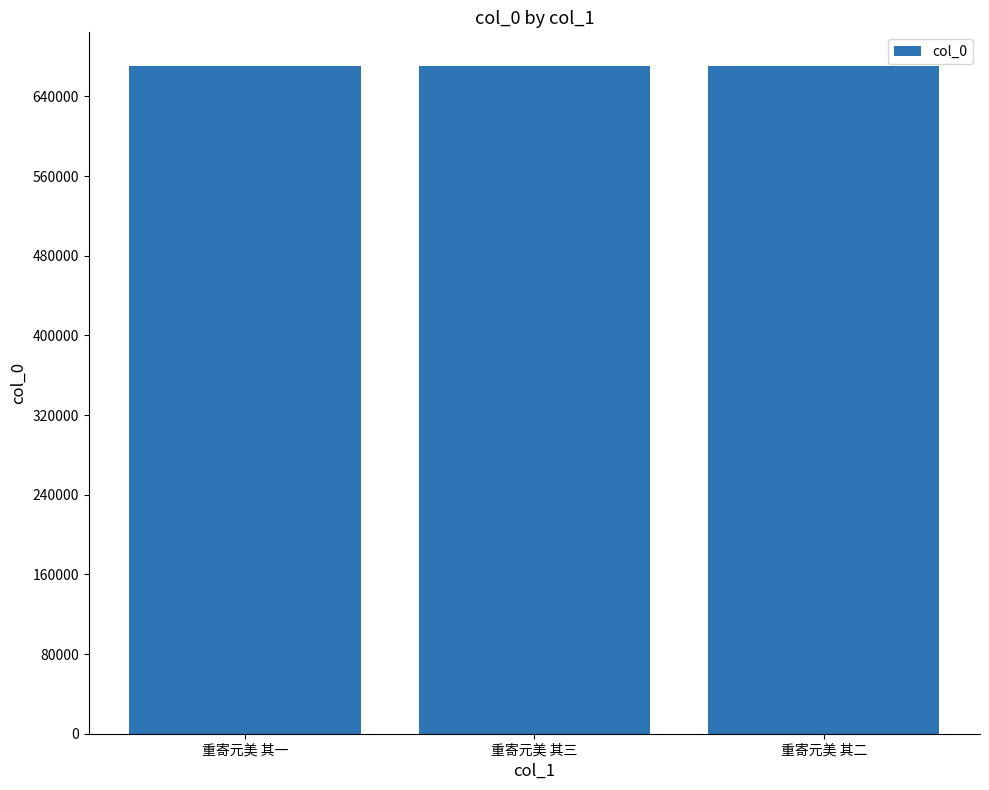

What is the change in value from 重寄元美 其三 to 重寄元美 其二?

-1